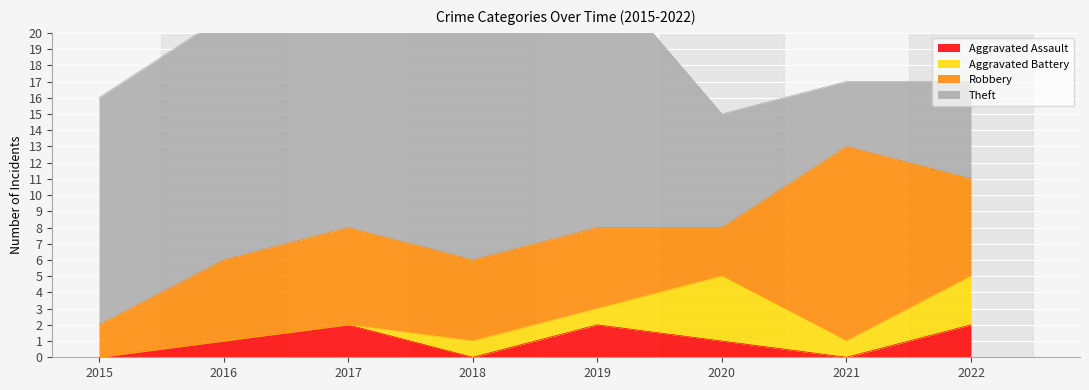

How many categories are shown in the chart?

8